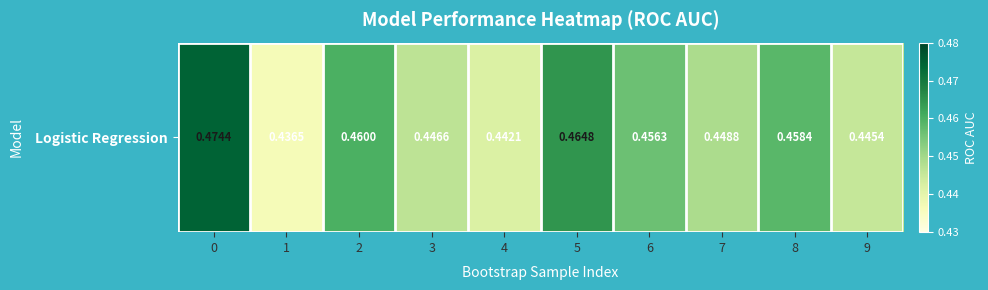

Reading right to left, extract all data points from this chart.

9=0.4	8=0.5	7=0.4	6=0.5	5=0.5	4=0.4	3=0.4	2=0.5	1=0.4	0=0.5